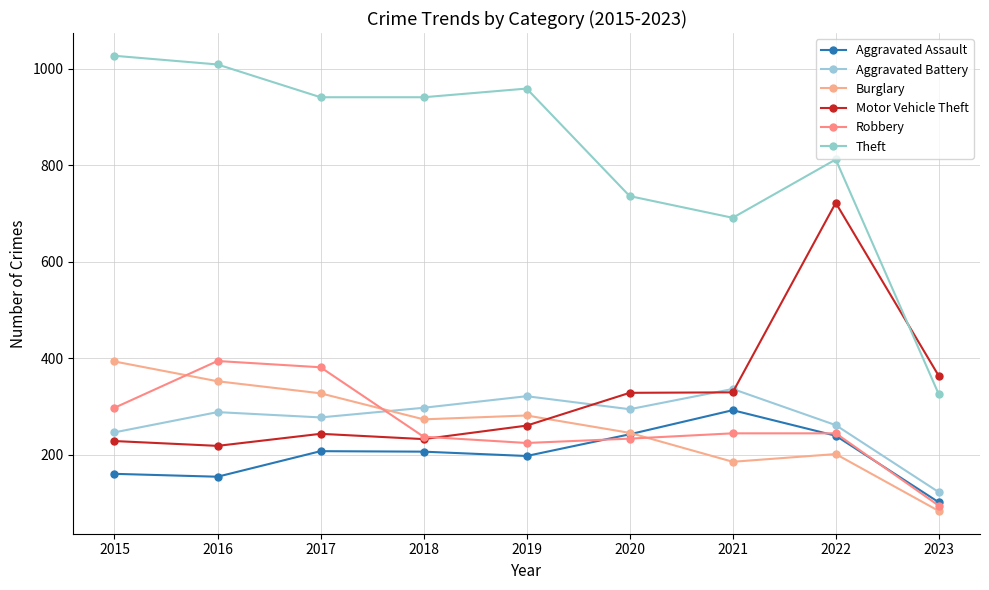

What is the maximum value for Motor Vehicle Theft?

722